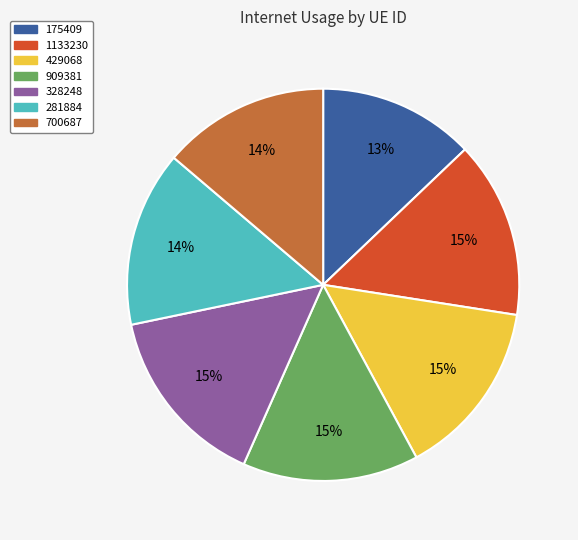

Is it true that 175409 is 25% of the pie?

False